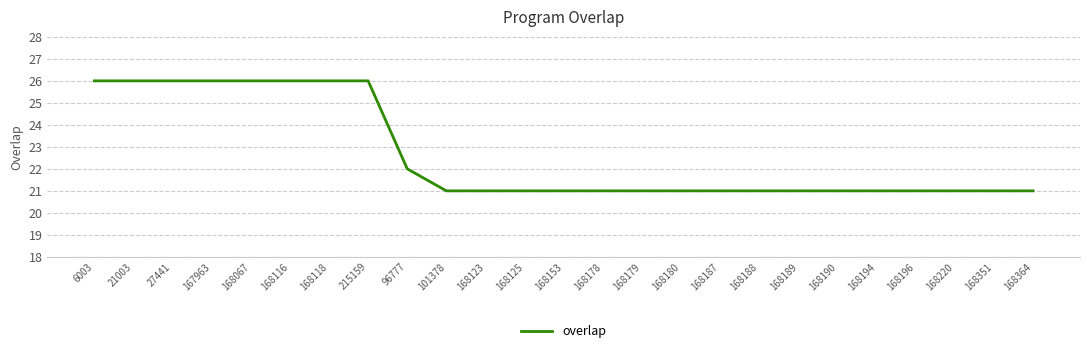

Reading left to right, what are all the values shown in this chart?

6003=26	21003=26	27441=26	167963=26	168067=26	168116=26	168118=26	215159=26	96777=22	101378=21	168123=21	168125=21	168153=21	168178=21	168179=21	168180=21	168187=21	168188=21	168189=21	168190=21	168194=21	168196=21	168220=21	168351=21	168364=21